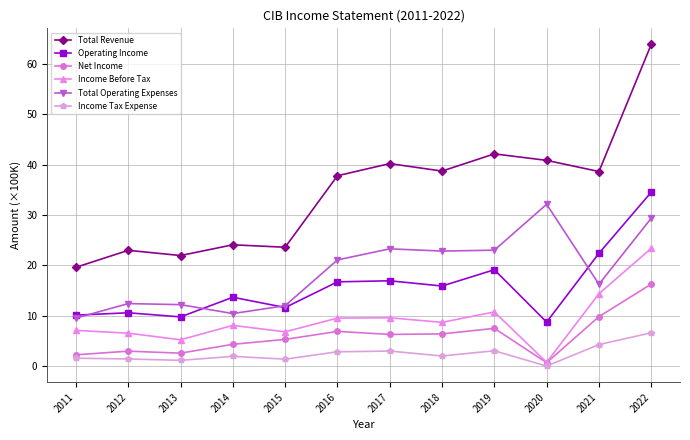

What is the lowest value of the Total Operating Expenses series?

9.5